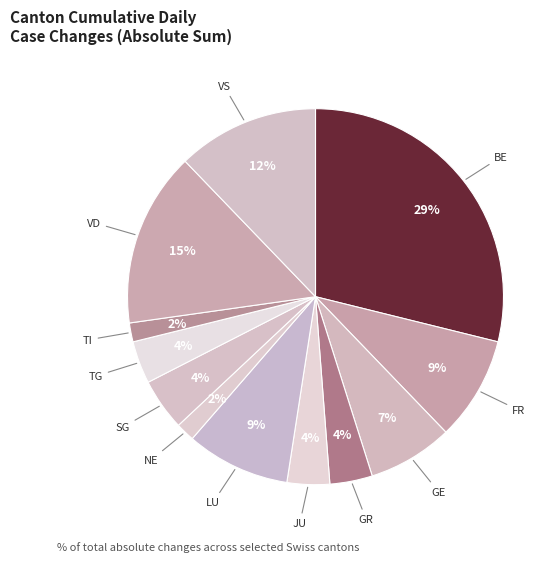

Which category has the biggest portion of the pie?

BE